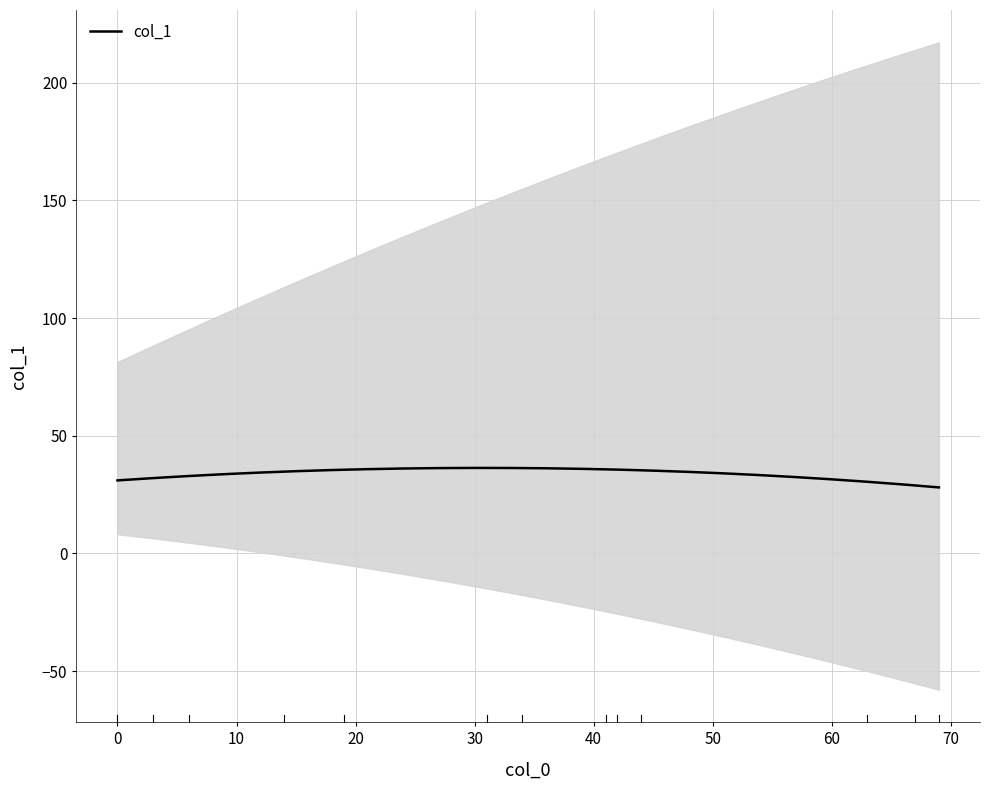

What is the lowest value of the col_1 series?

28.1